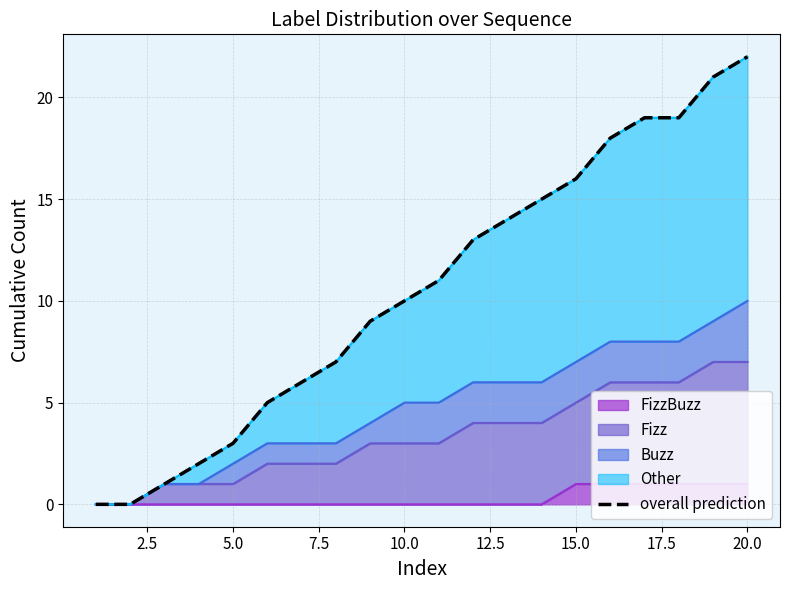

True or false: there are more than 1 points higher than both neighbors.

False